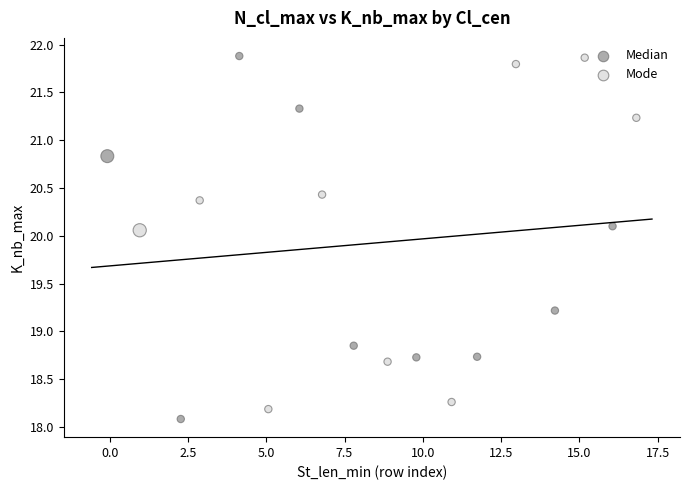

Which series contains the lowest Y value?

Median